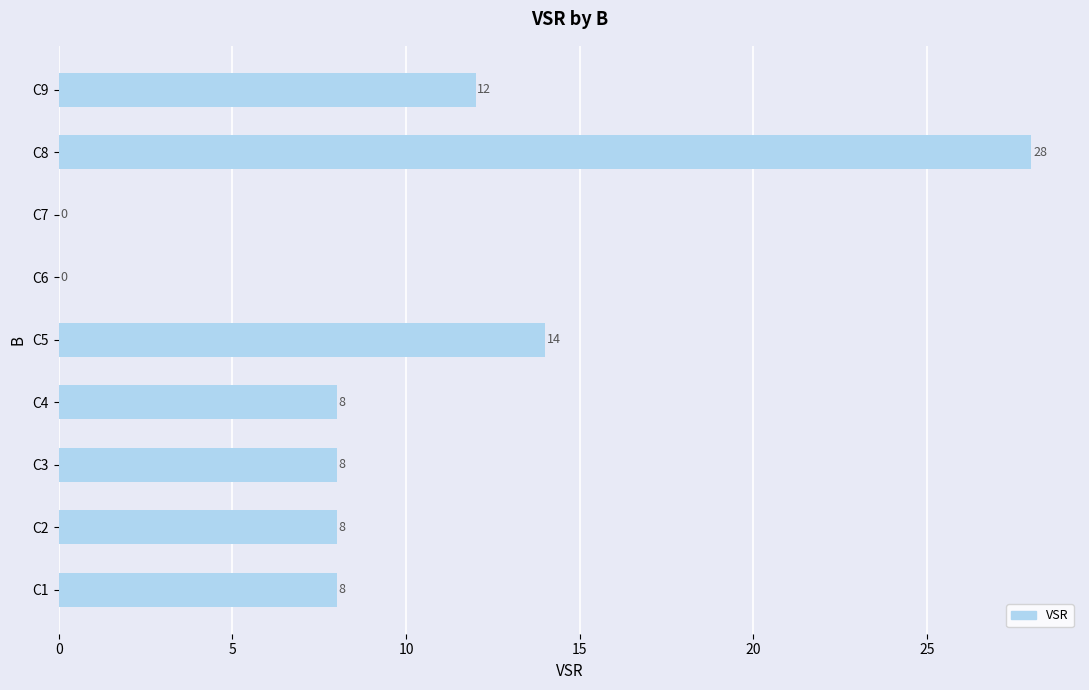

Reading top to bottom, what are all the values shown in this chart?

C9=12	C8=28	C7=0	C6=0	C5=14	C4=8	C3=8	C2=8	C1=8